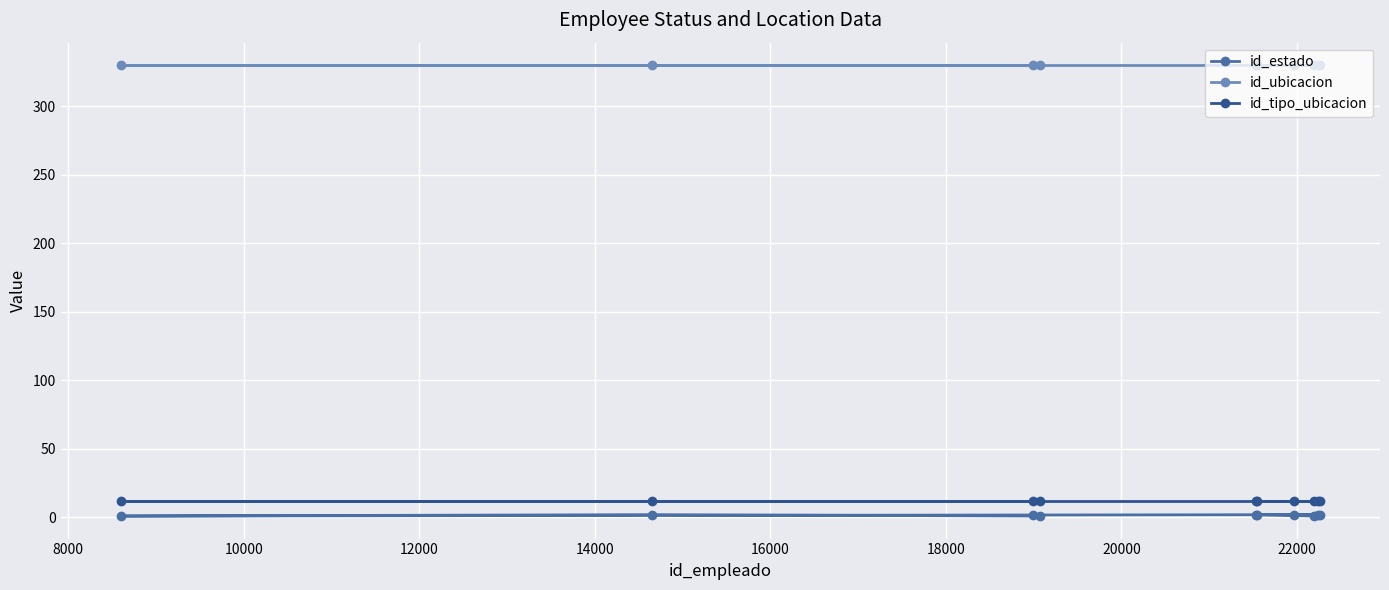

Which series has the largest total across all categories?

id_ubicacion